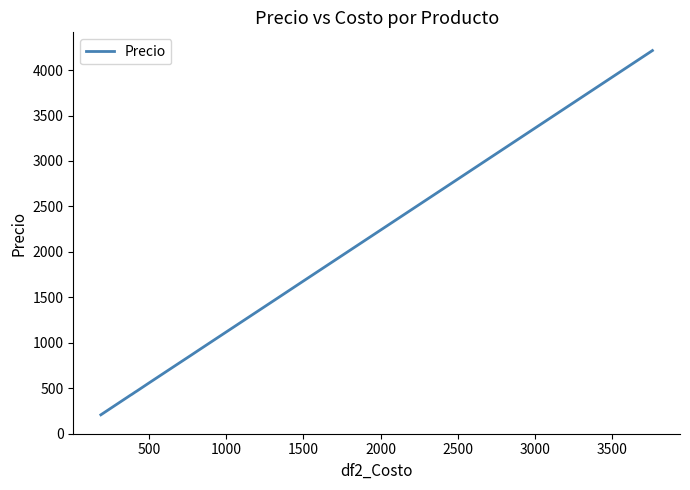

How many series are shown in this chart?

1